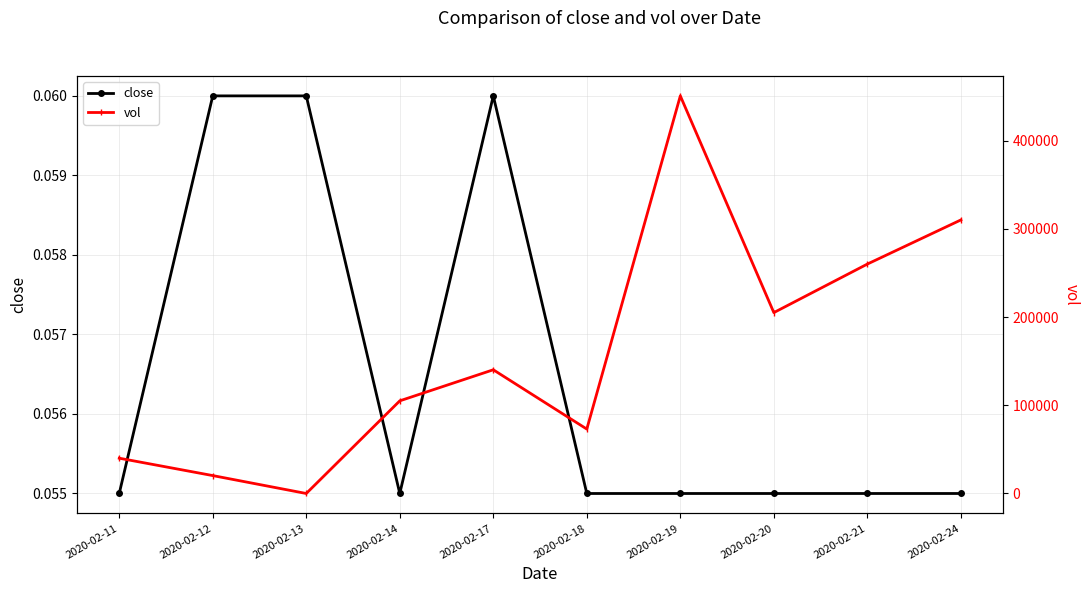

What is the difference between the maximum and minimum values in the vol series?

450600.0